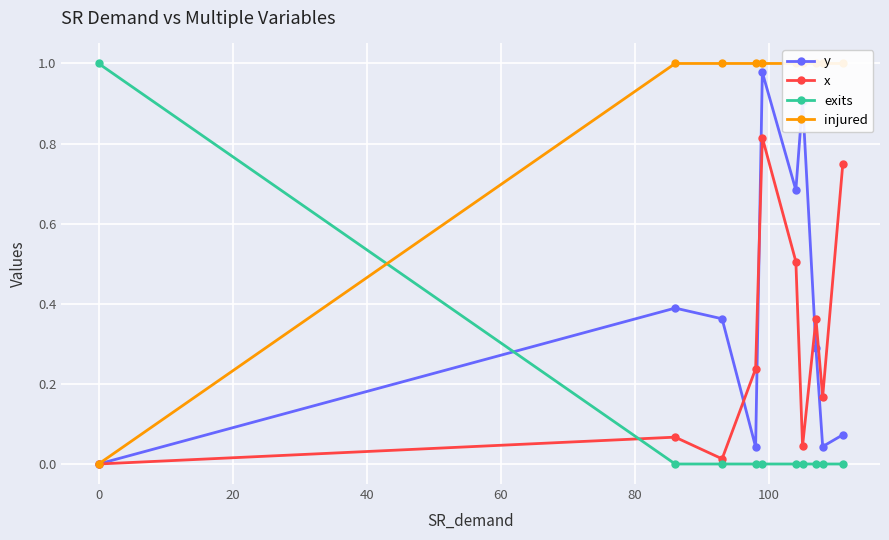

How many values in exits are above zero?

1